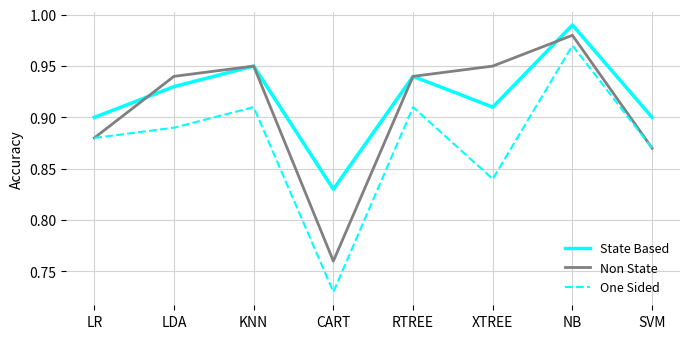

Which series has the largest range (max minus min)?

One Sided